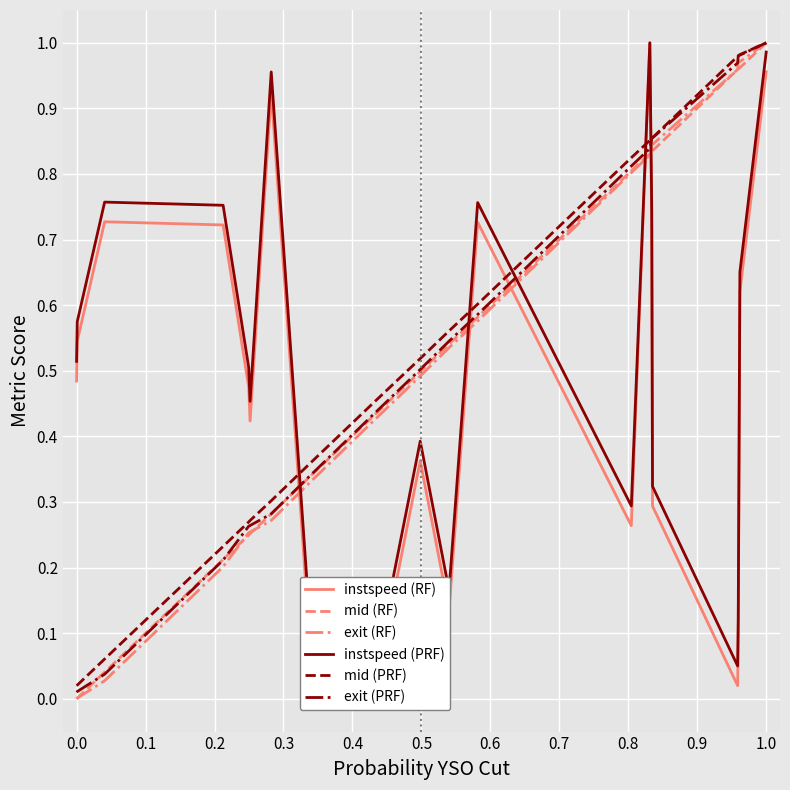

What are all the series names shown in the legend?

instspeed (RF), mid (RF), exit (RF), instspeed (PRF), mid (PRF), exit (PRF)